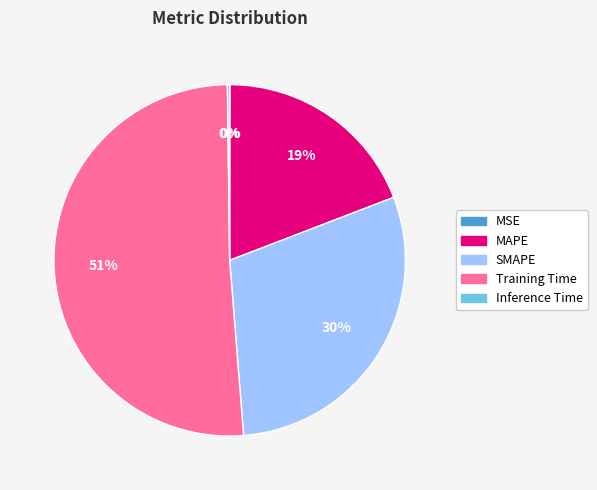

To the nearest percent, what is the average slice percentage?

20%